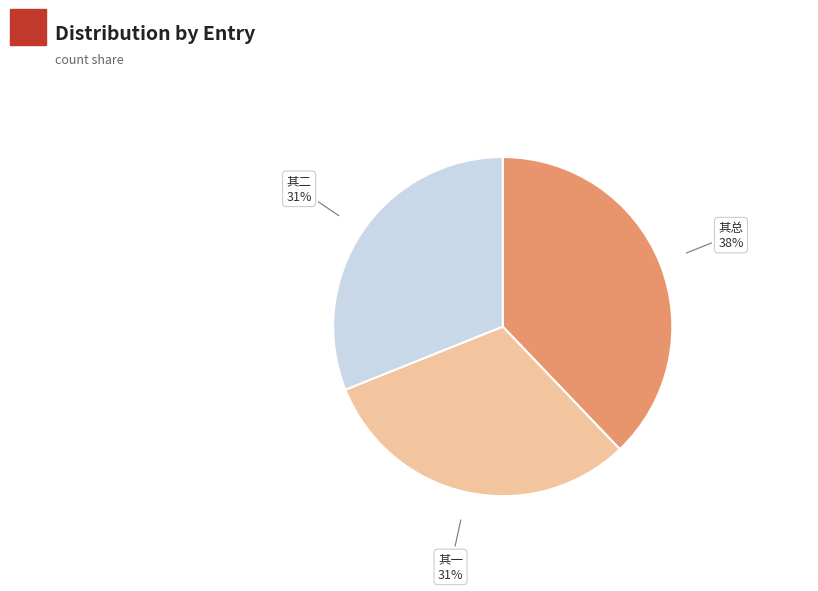

The 其总 slice represents 27% of the pie. True or false?

False